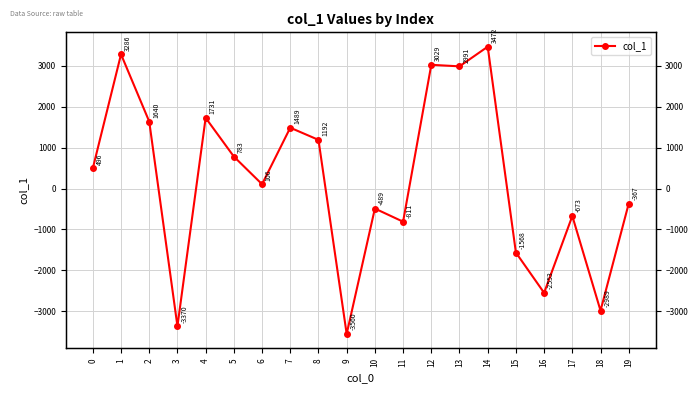

What is the average value?

191.9